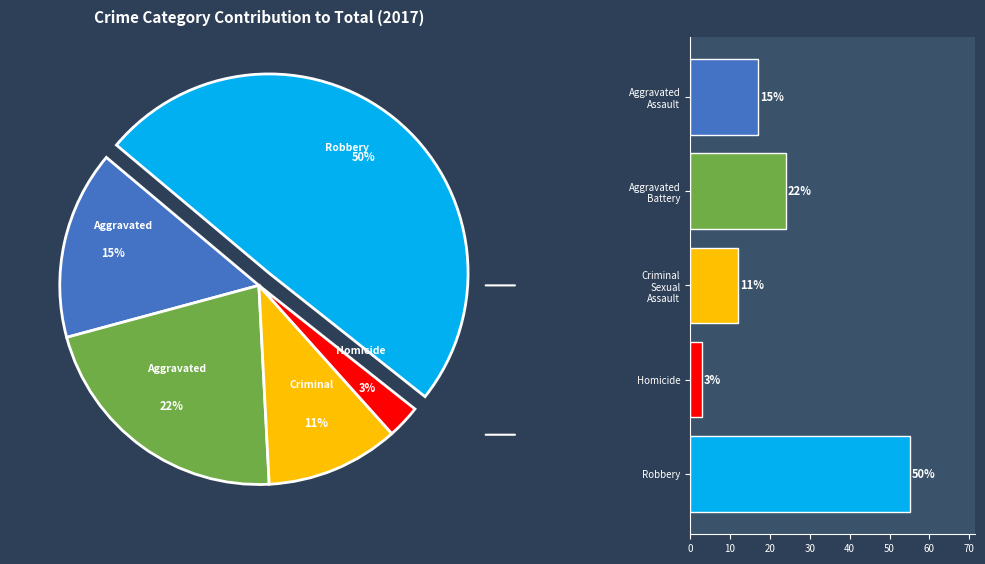

To the nearest percent, what percentage of the pie is Aggravated Assault?

15%